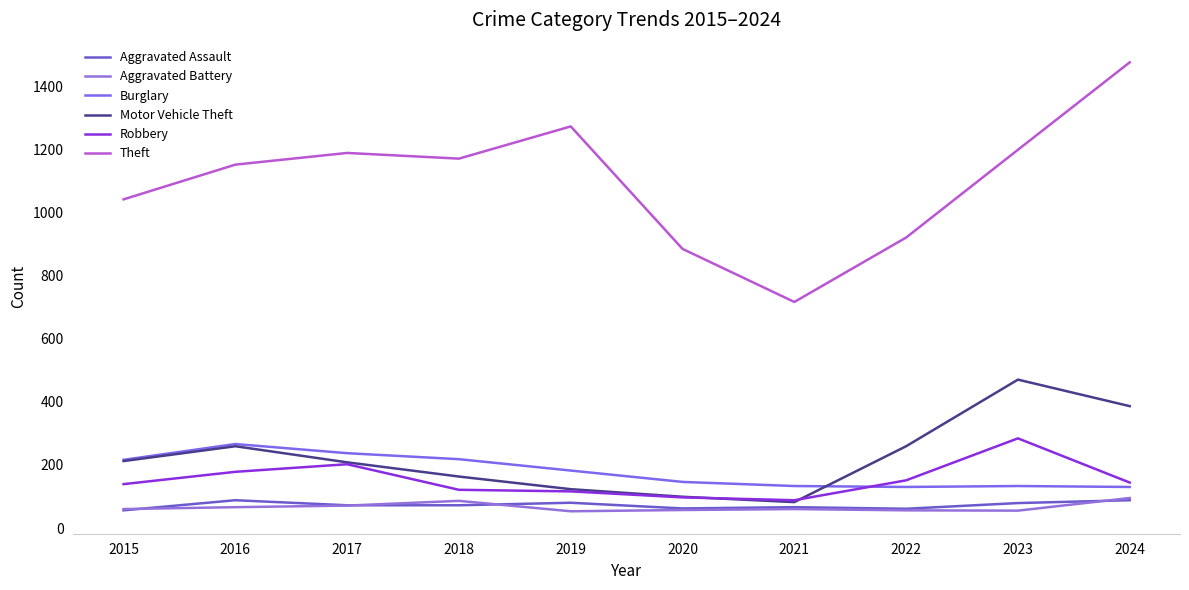

True or false: Theft and Burglary cross at least once.

False